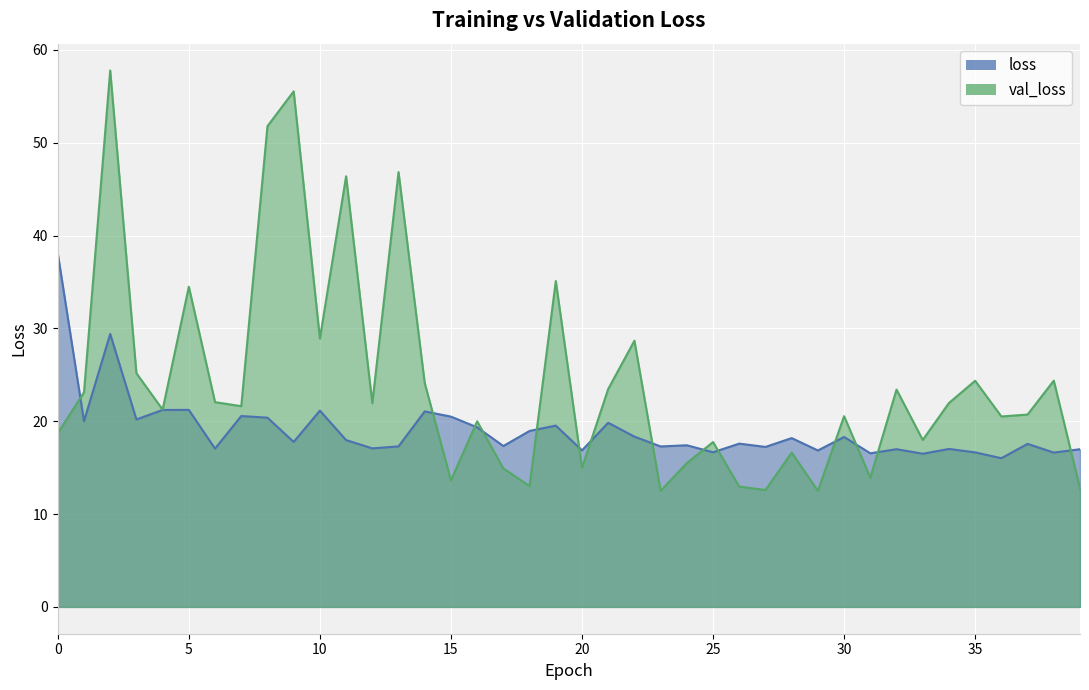

True or false: loss has more than 2 interior local peaks.

True